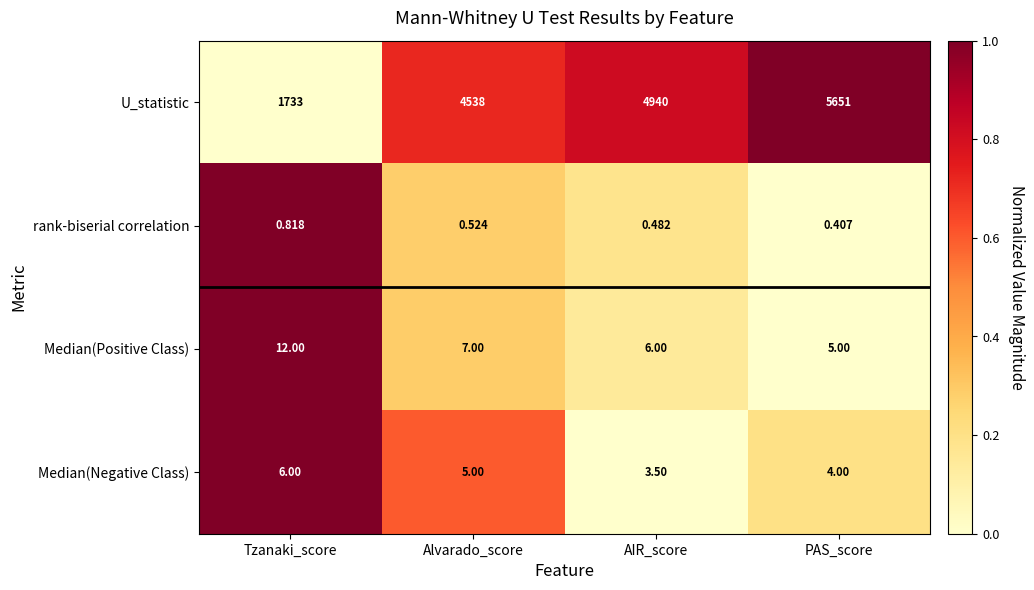

Is the value of Median(Positive Class) at Tzanaki_score greater than the value of rank-biserial correlation at Tzanaki_score?

Yes